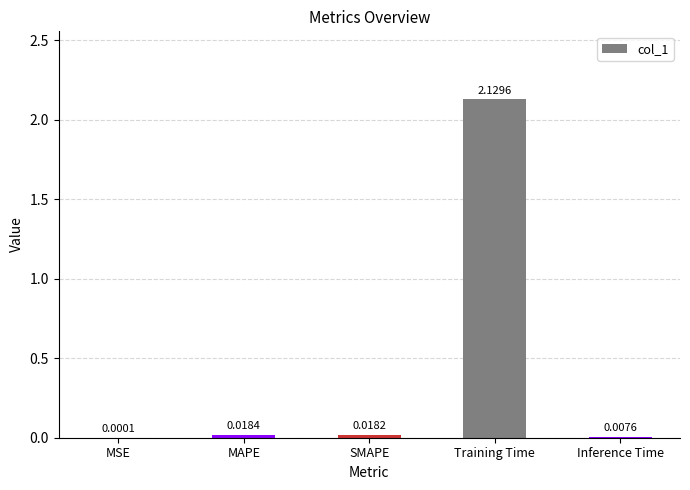

Which label corresponds to the largest value in the chart?

Training Time